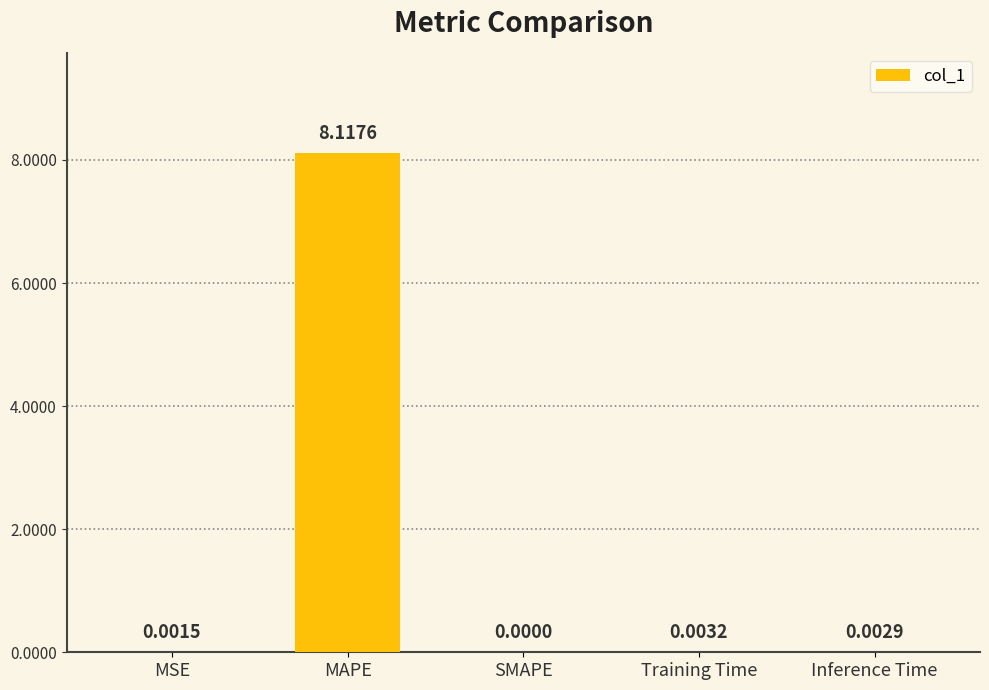

Where is the data nearest to the value 4?

Training Time